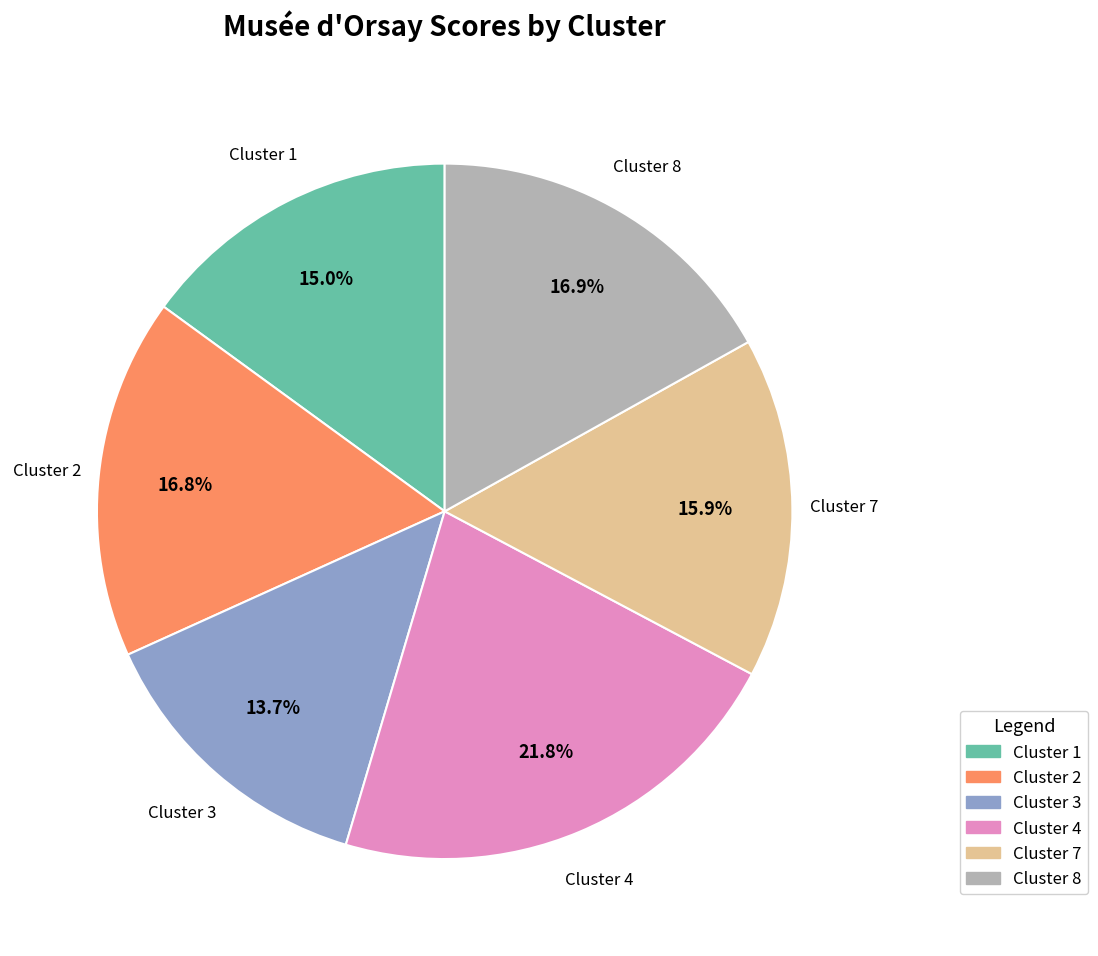

To the nearest percent, what is the difference between the largest and smallest slice percentages?

8%